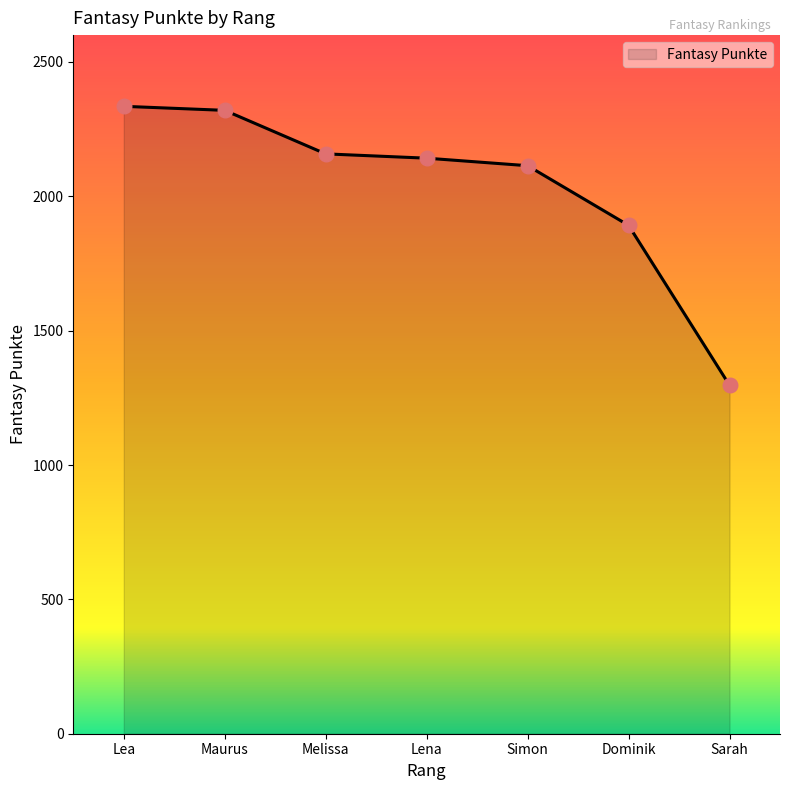

What is the change in value from Maurus to Sarah?

-1023